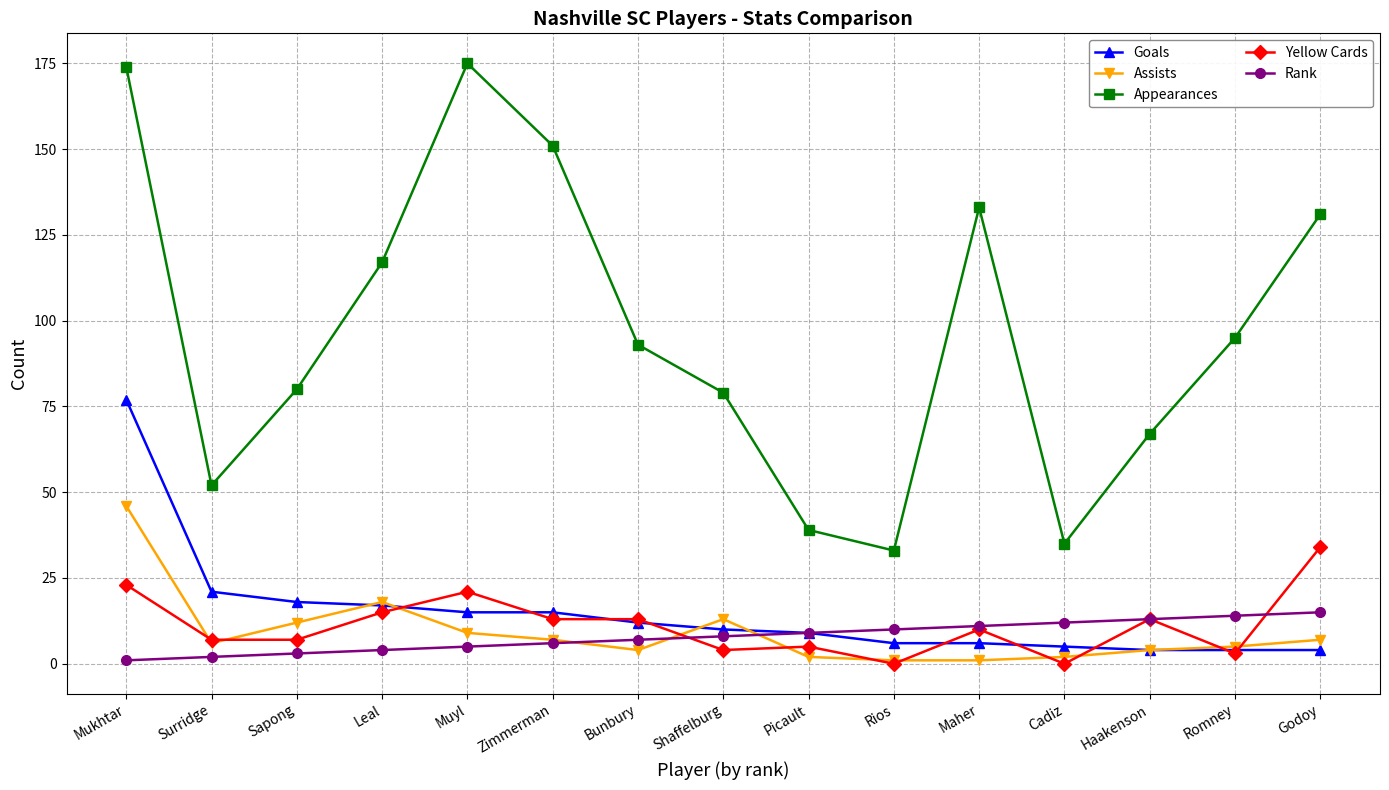

Which series changed the most between Cadiz and Romney?

Appearances